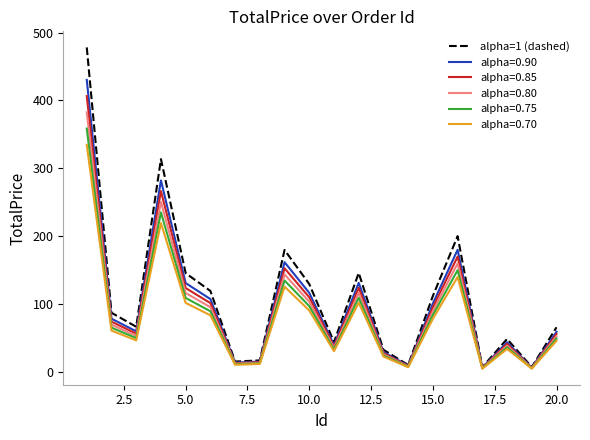

Does the chart display data point markers on the line(s)?

No